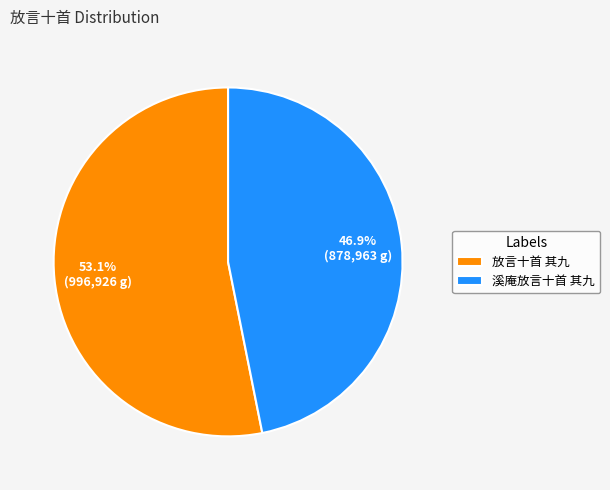

To the nearest percent, what portion does 溪庵放言十首 其九 represent?

47%